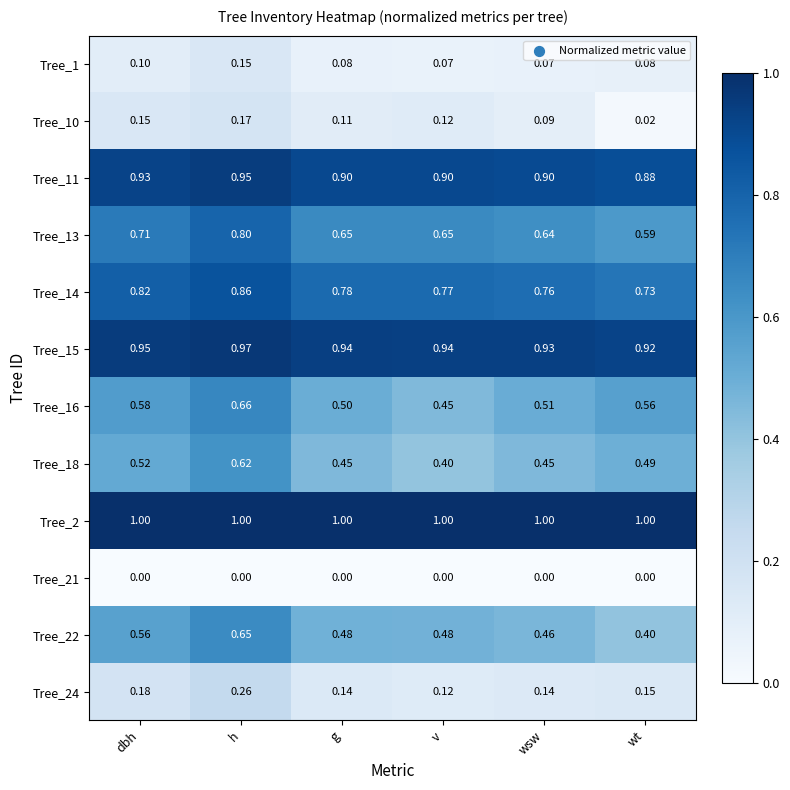

Which series has the largest total across all categories?

Tree_2